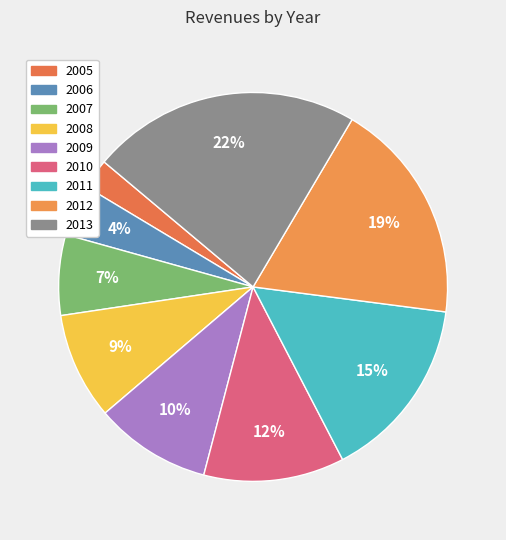

Which slice is the smallest?

2005